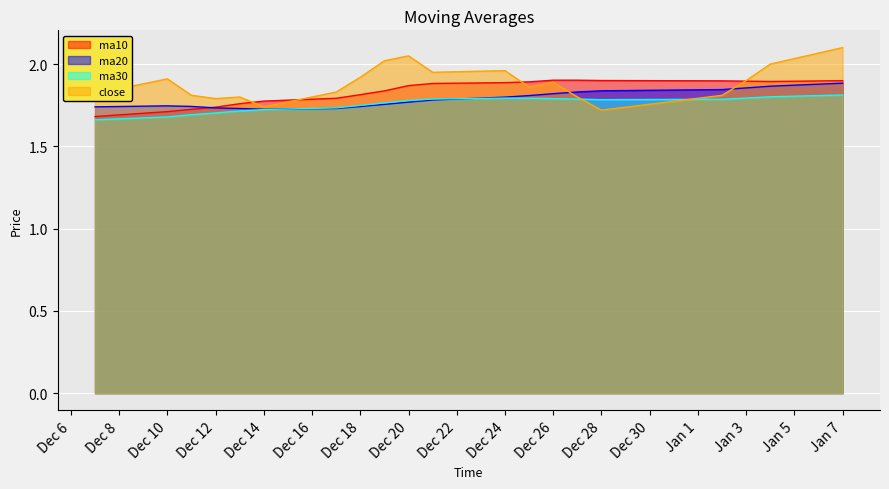

The value of close at 20181221 is 1.9. True or false?

True